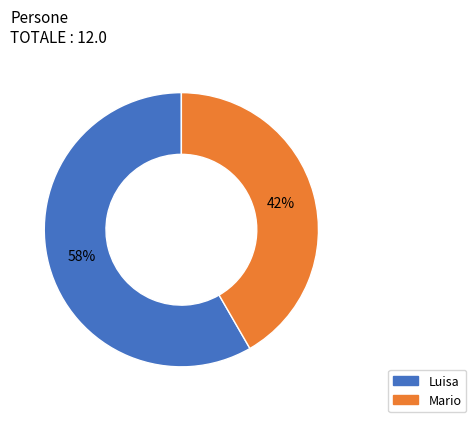

To the nearest percent, what is the average slice percentage?

50%